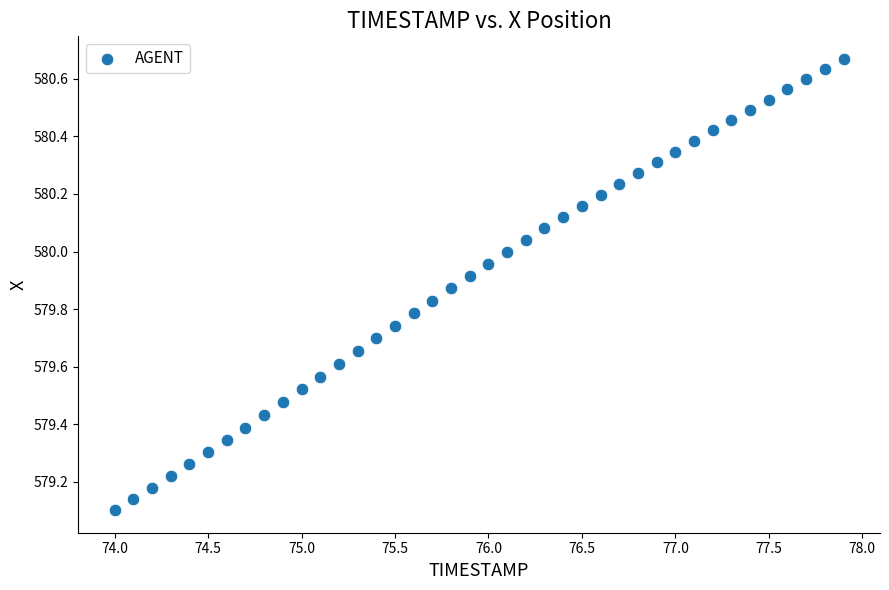

What is the range of X values (max minus min)?

3.9